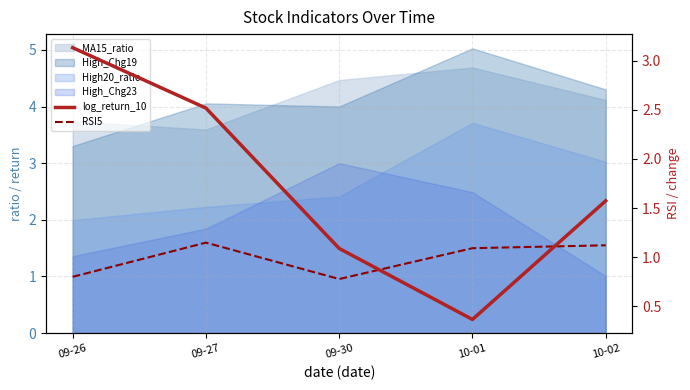

Which category has the lowest value in the RSI5 series?

09-30